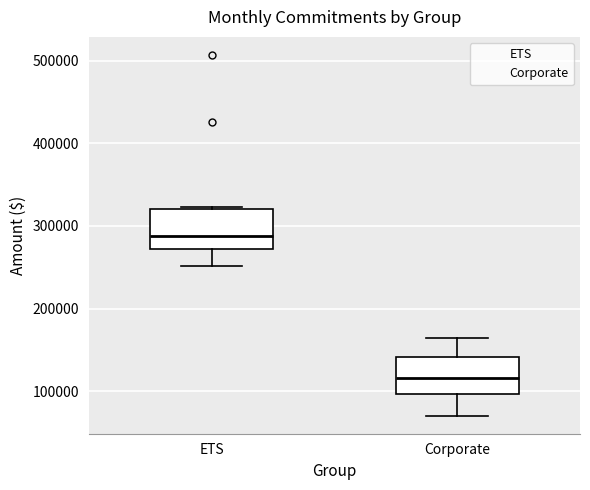

Reading left to right, read every box against the y-axis: the position of its median line, the range the box covers, and the ends of its whiskers. The values are not printed on the chart, so give them approximately, as read against the axis.

ETS: median 290000, box 270000 to 320000, whiskers 250000 to 320000 (just above the box's upper edge)
Corporate: median 120000, box 100000 to 140000, whiskers 70000 to 160000